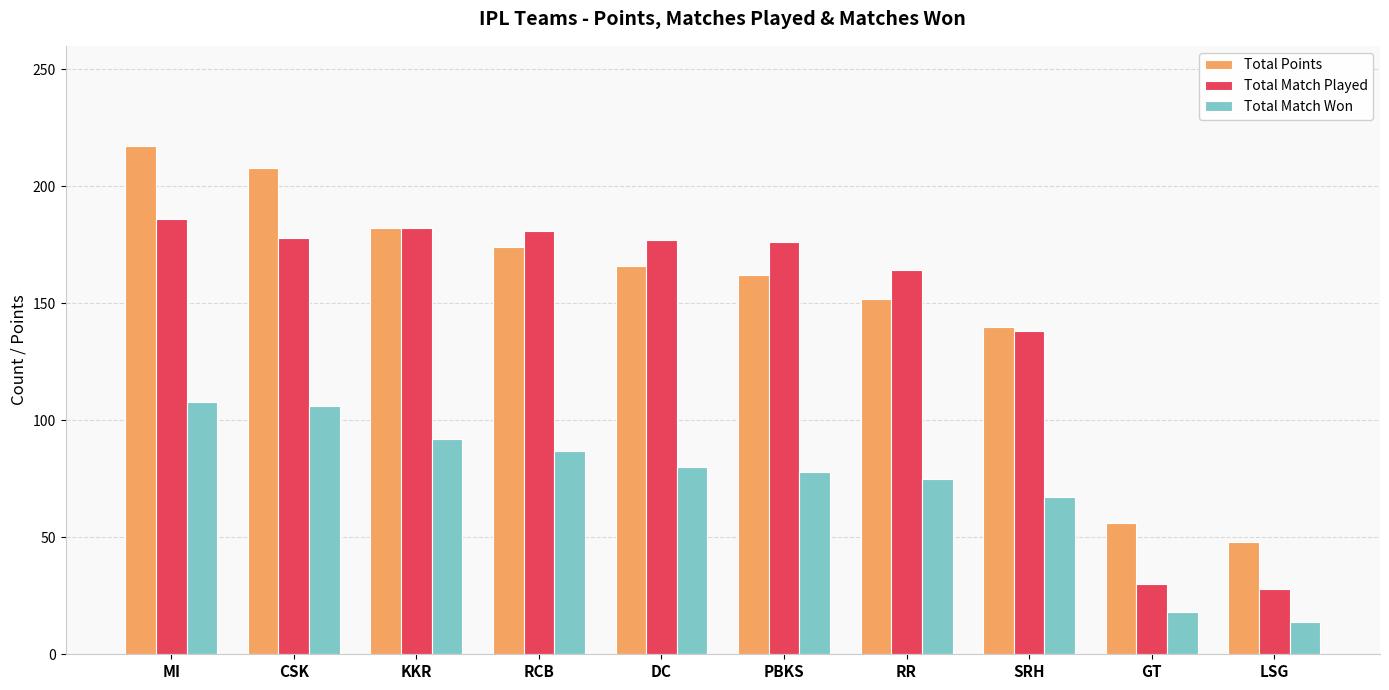

What is the minimum value for Total Match Played?

28